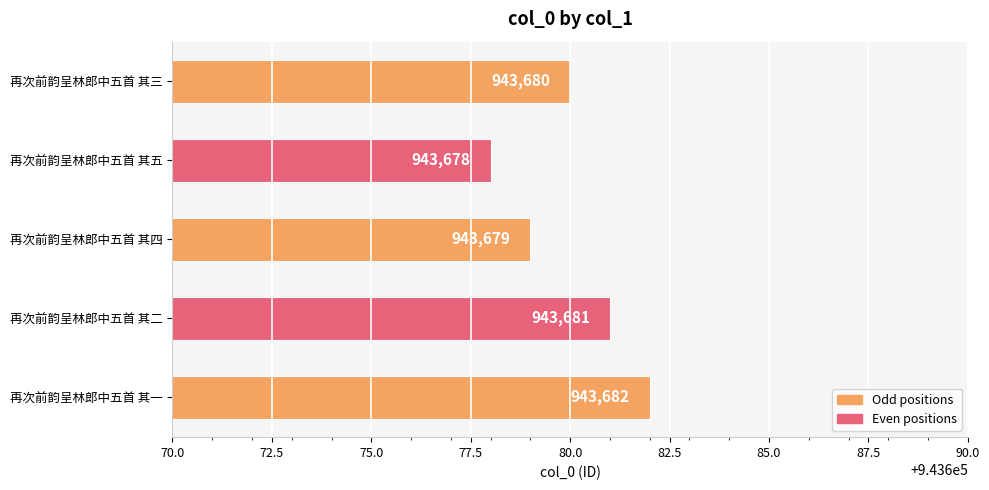

How many values are below 943680?

2